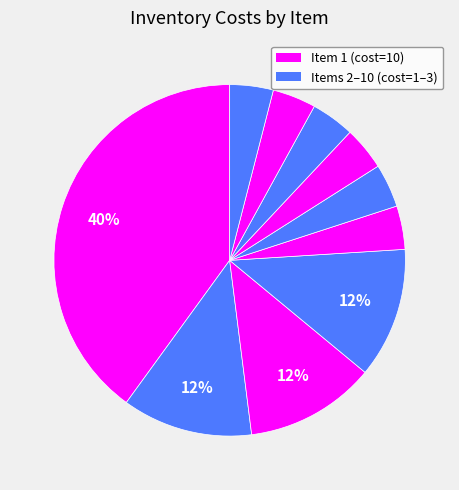

Is there a majority slice in this chart?

No